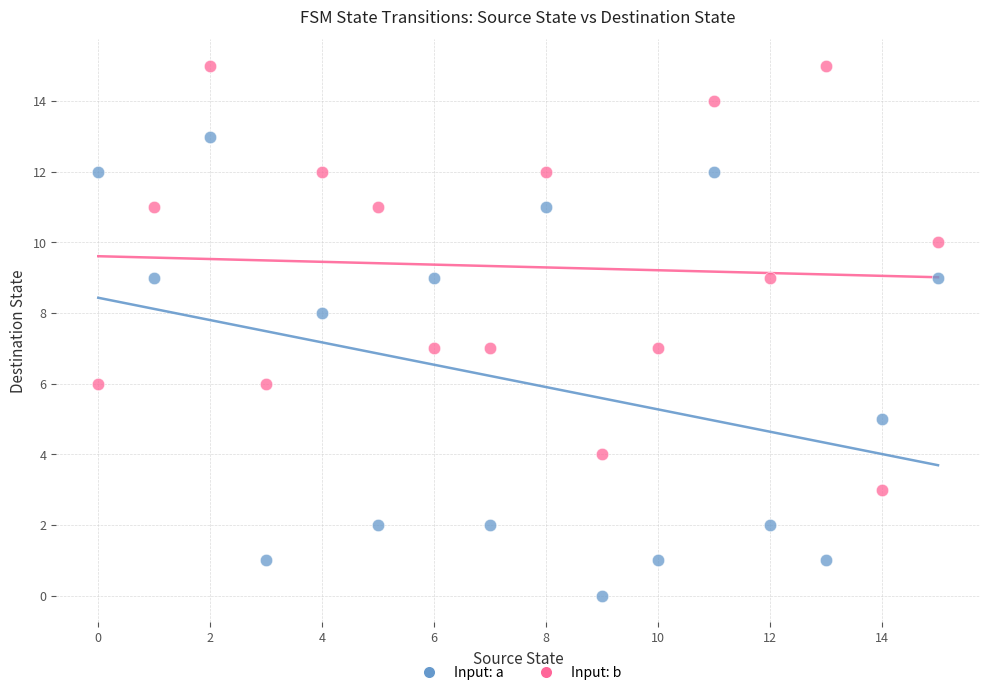

Which series has the widest spread of Y values?

Input: a